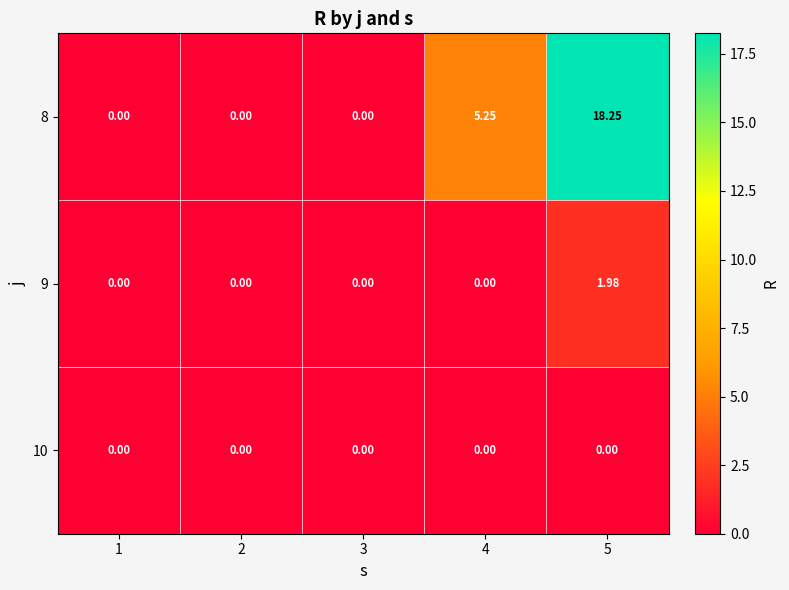

How many positive values does the 8 series have?

2